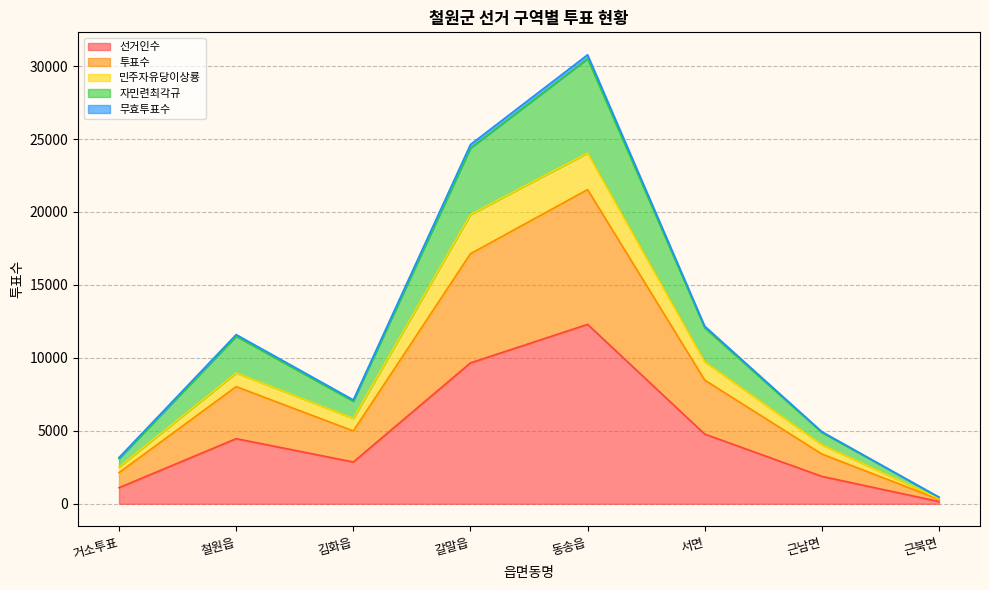

What is the sum of the 선거인수 values at 철원읍 and 근남면?

6346